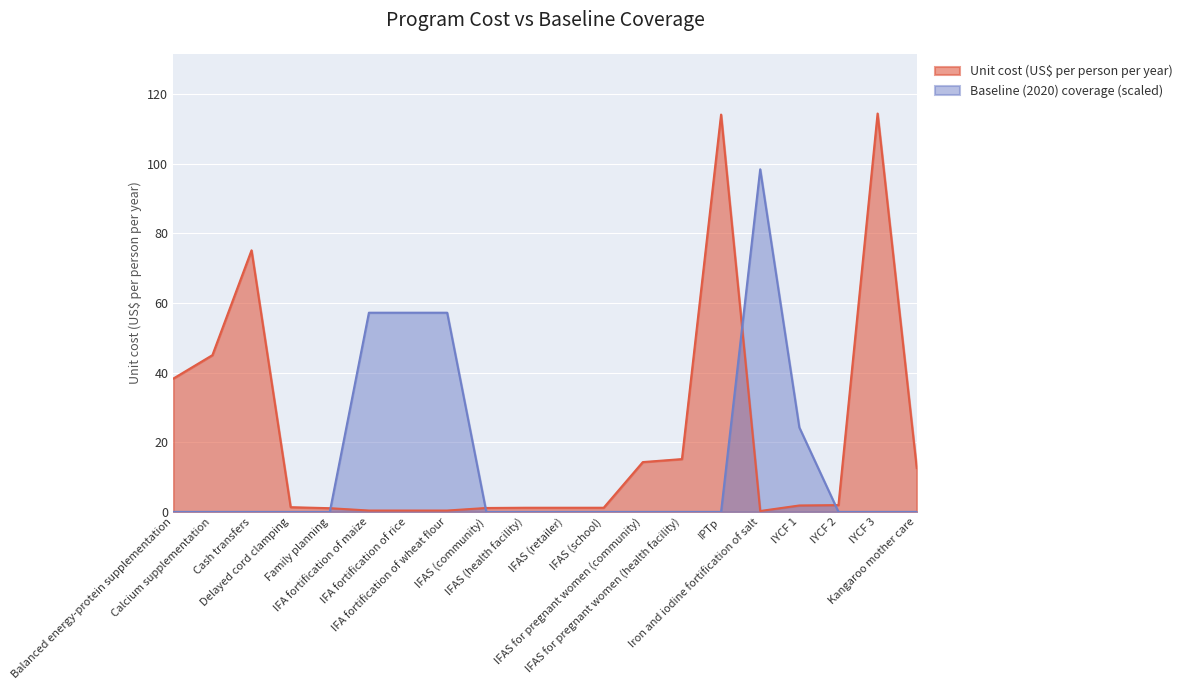

What is the minimum value for Unit cost (US$ per person per year)?

0.2